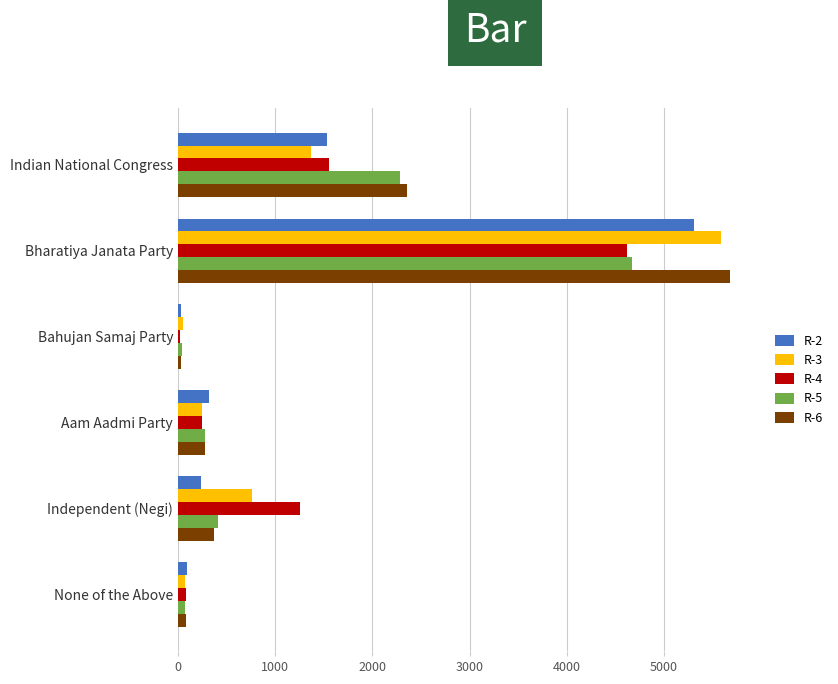

Count the number of data series in this chart.

5